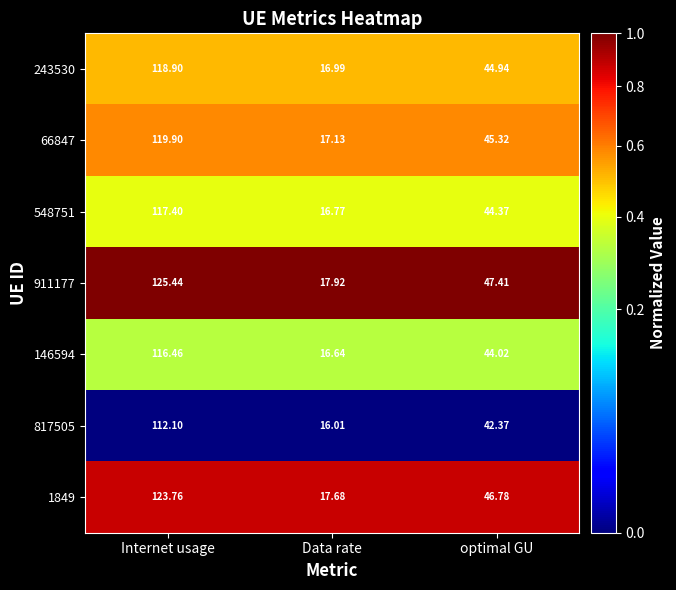

Where is 817505 nearest to the value 64?

optimal GU